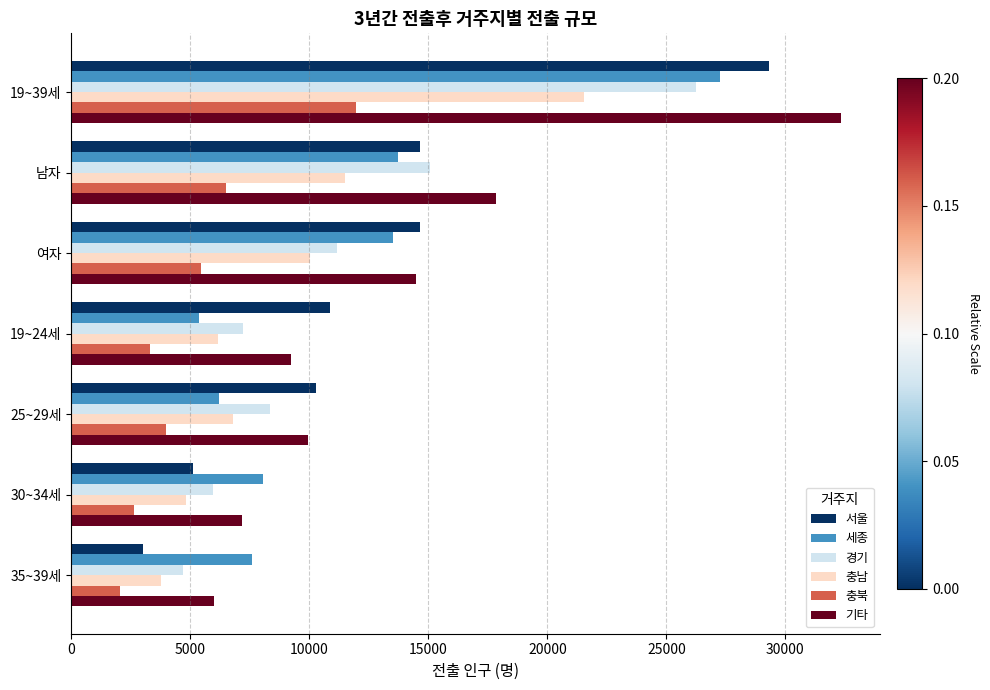

At which category is the sum across all series the highest?

19~39세